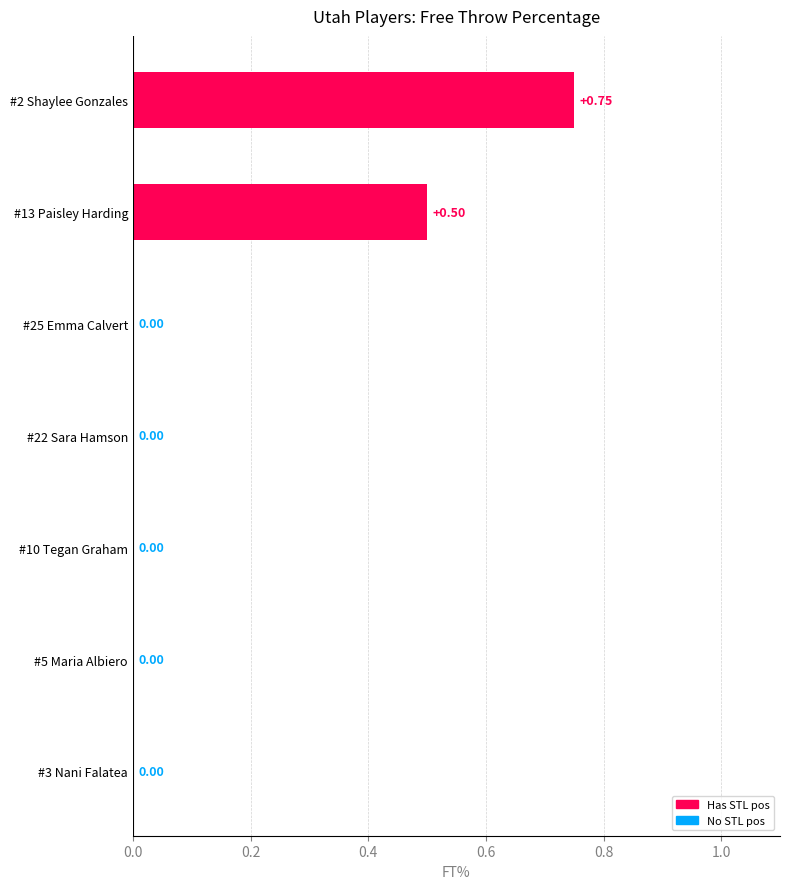

Between #10 Tegan Graham and #2 Shaylee Gonzales, which is larger?

#2 Shaylee Gonzales